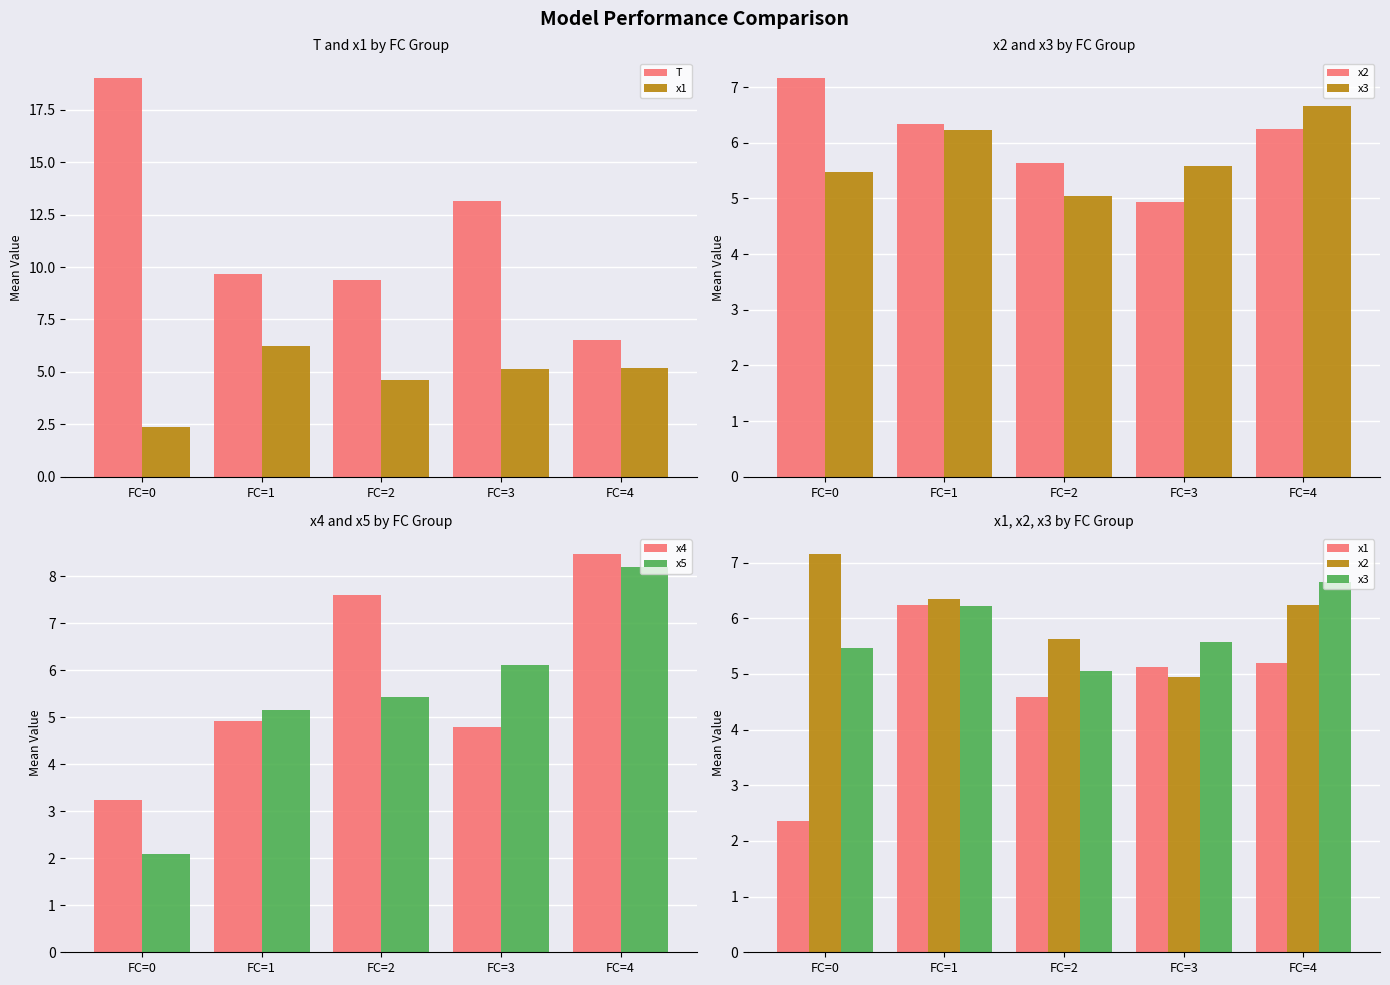

What is the difference between the highest and lowest values at FC=2?

4.8